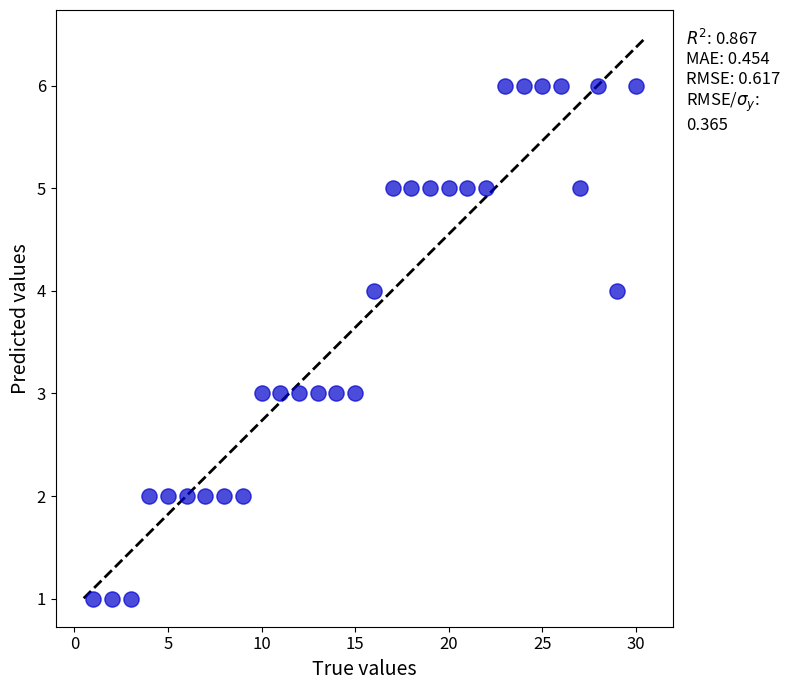

What is the range of Y values (max minus min)?

5